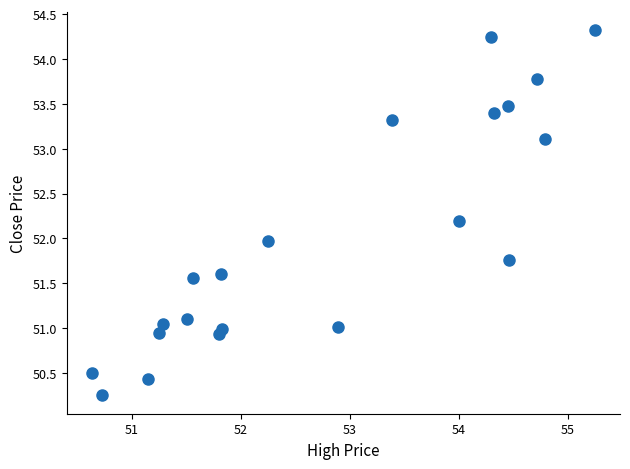

What is the range of X values (max minus min)?

4.6